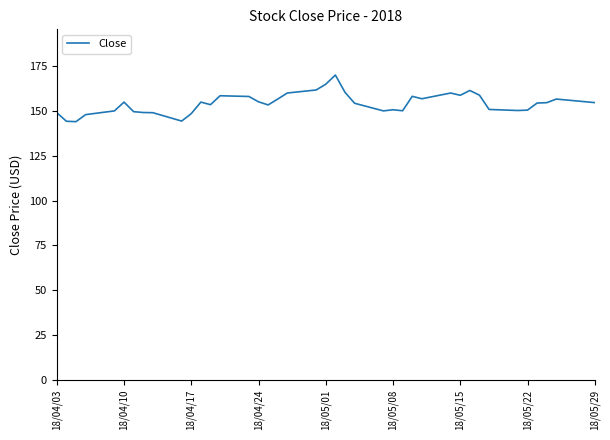

What is the greatest value displayed?

170.0